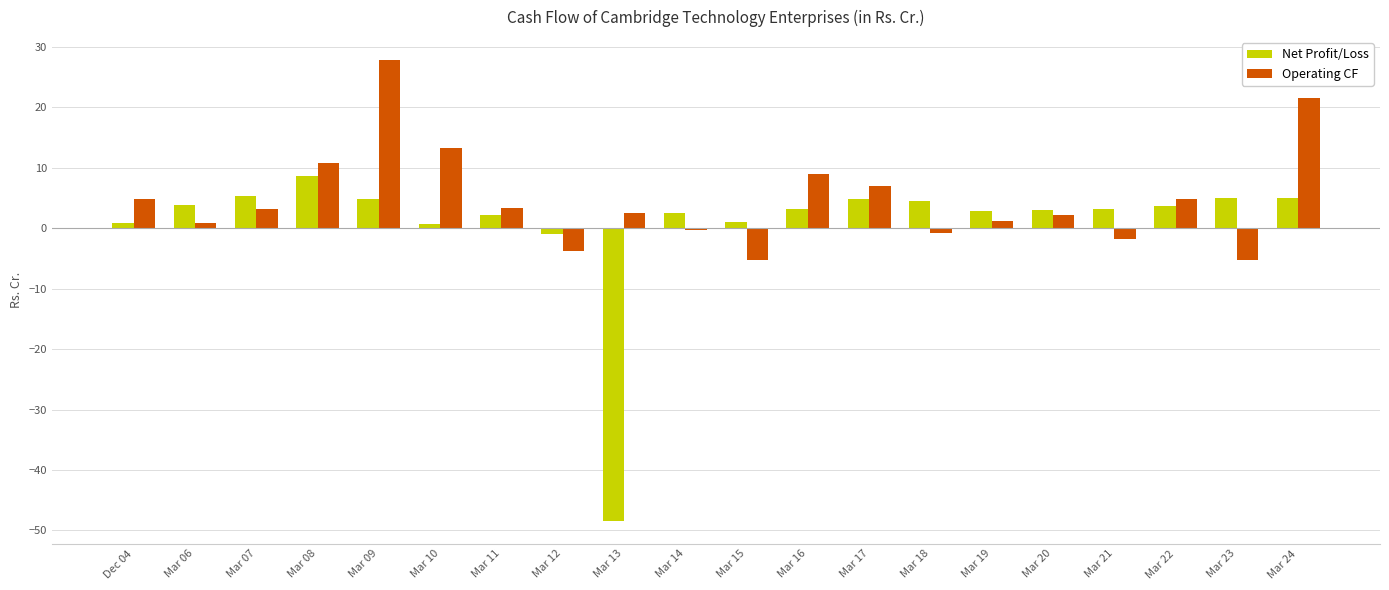

What is the label of the 12th bar from the right?

Mar 13